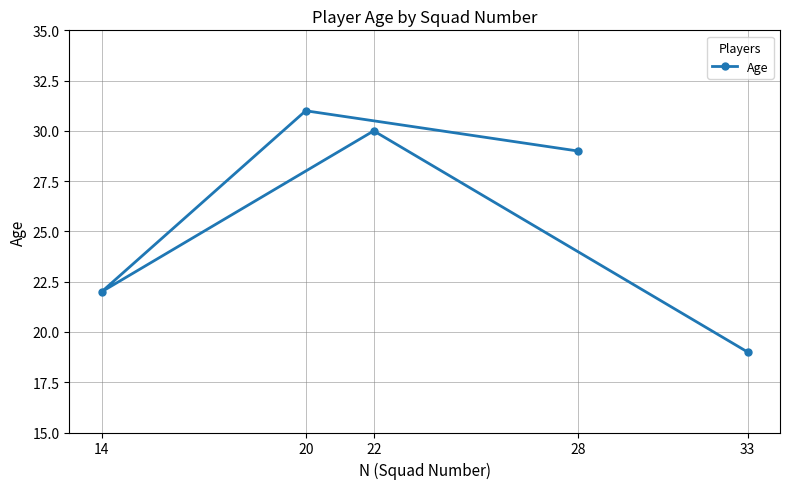

Where is the first local minimum?

14